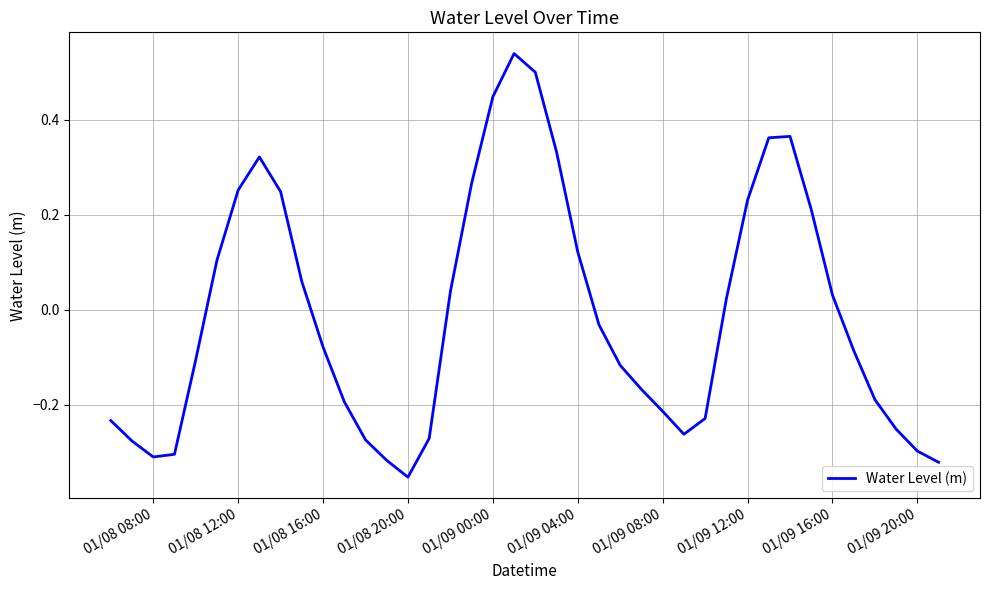

At which category does the chart reach its minimum across all series?

01/08 20:00